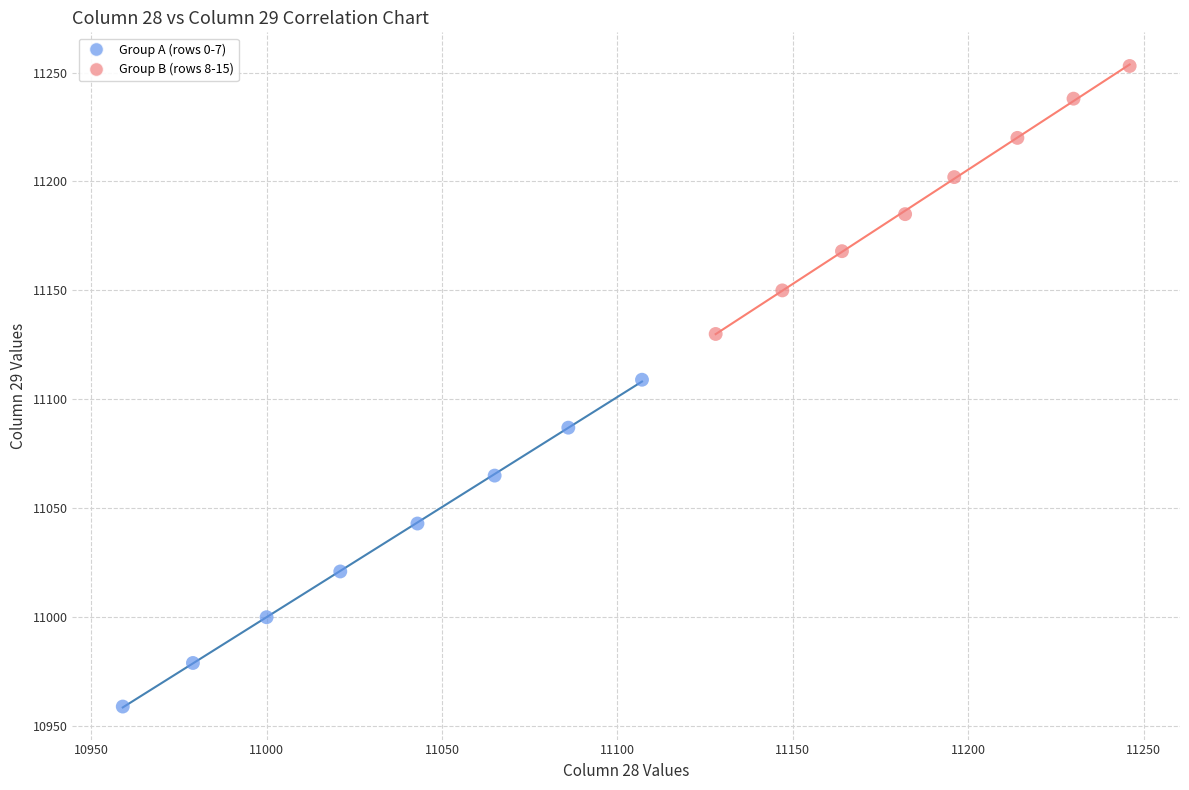

Which series reaches the maximum Y coordinate?

Group B (rows 8-15)